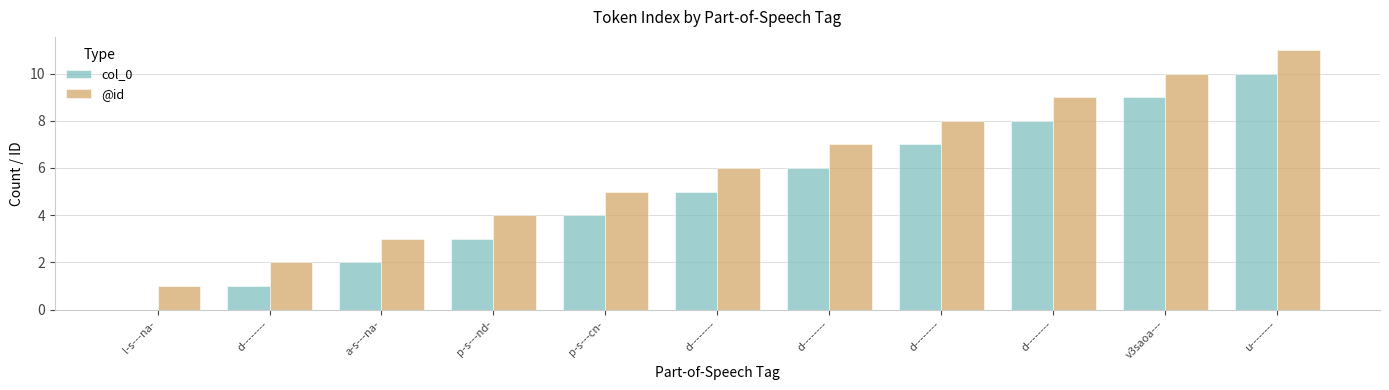

What is the total value across all series at u--------?

21